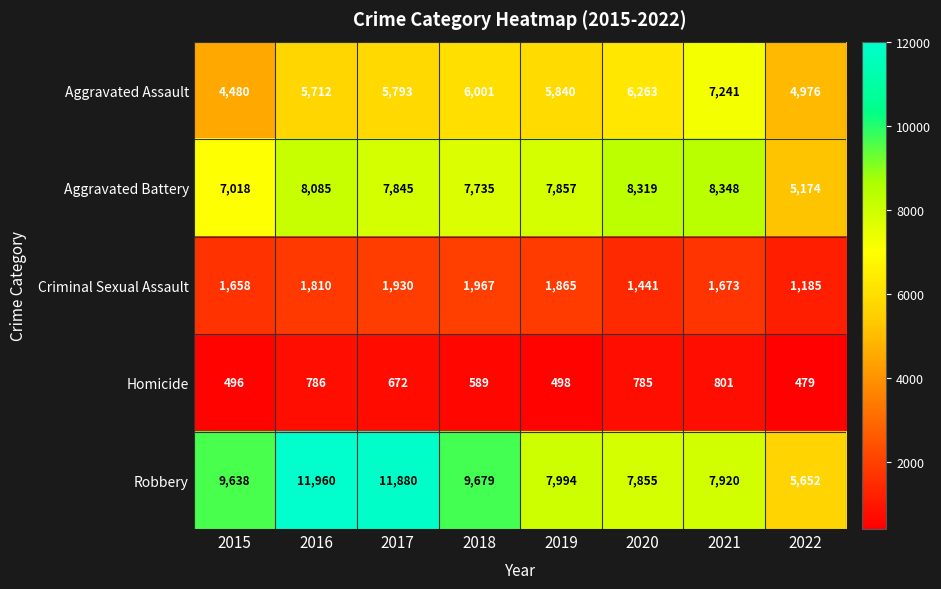

Read the Aggravated Assault value at 2015.

4480